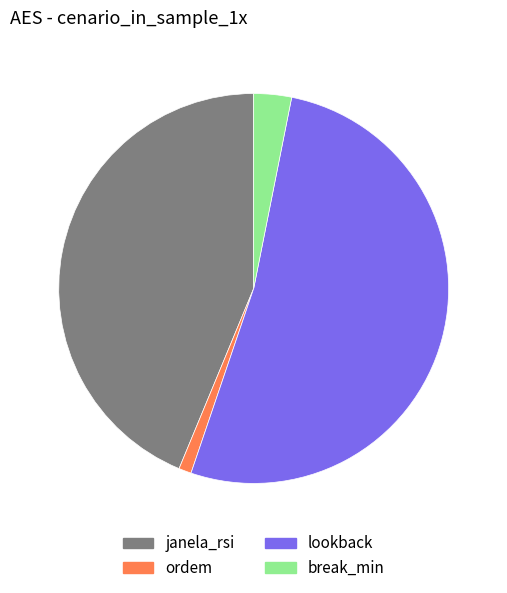

Is it true that lookback is 52% of the pie?

True